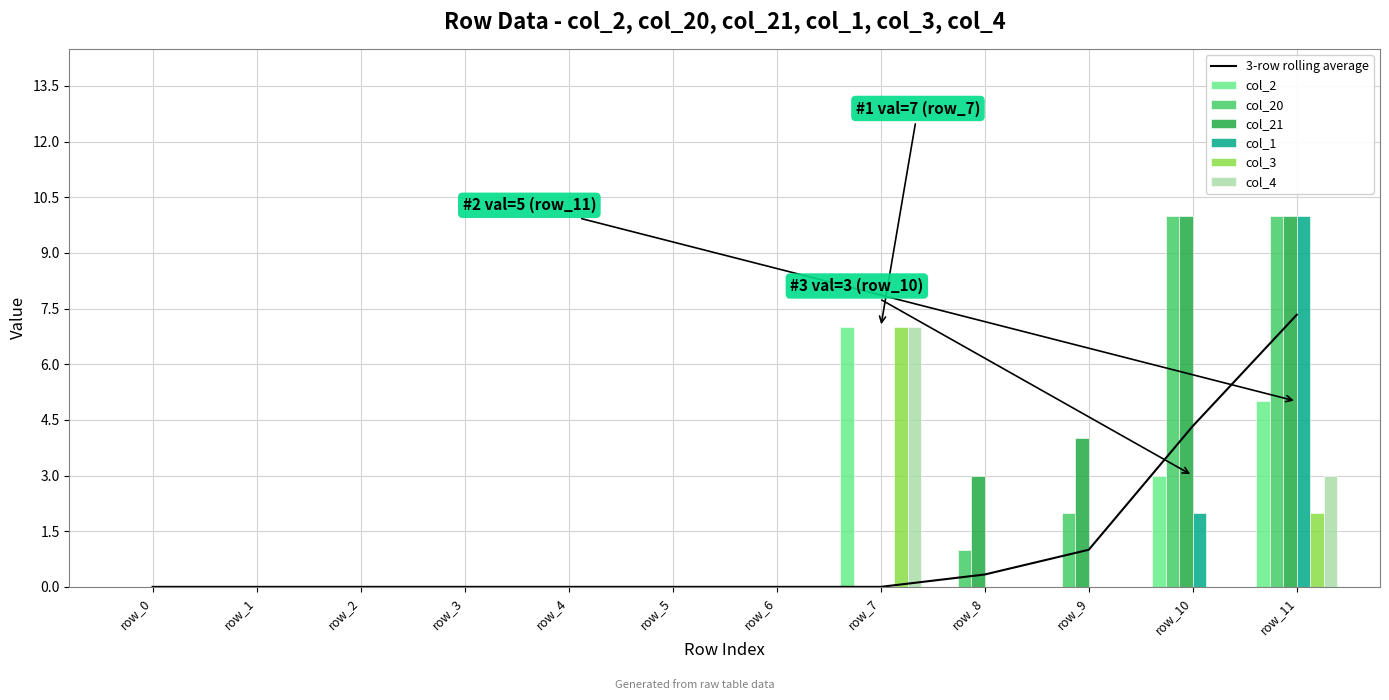

Between row_5 and row_1, which is larger?

row_5